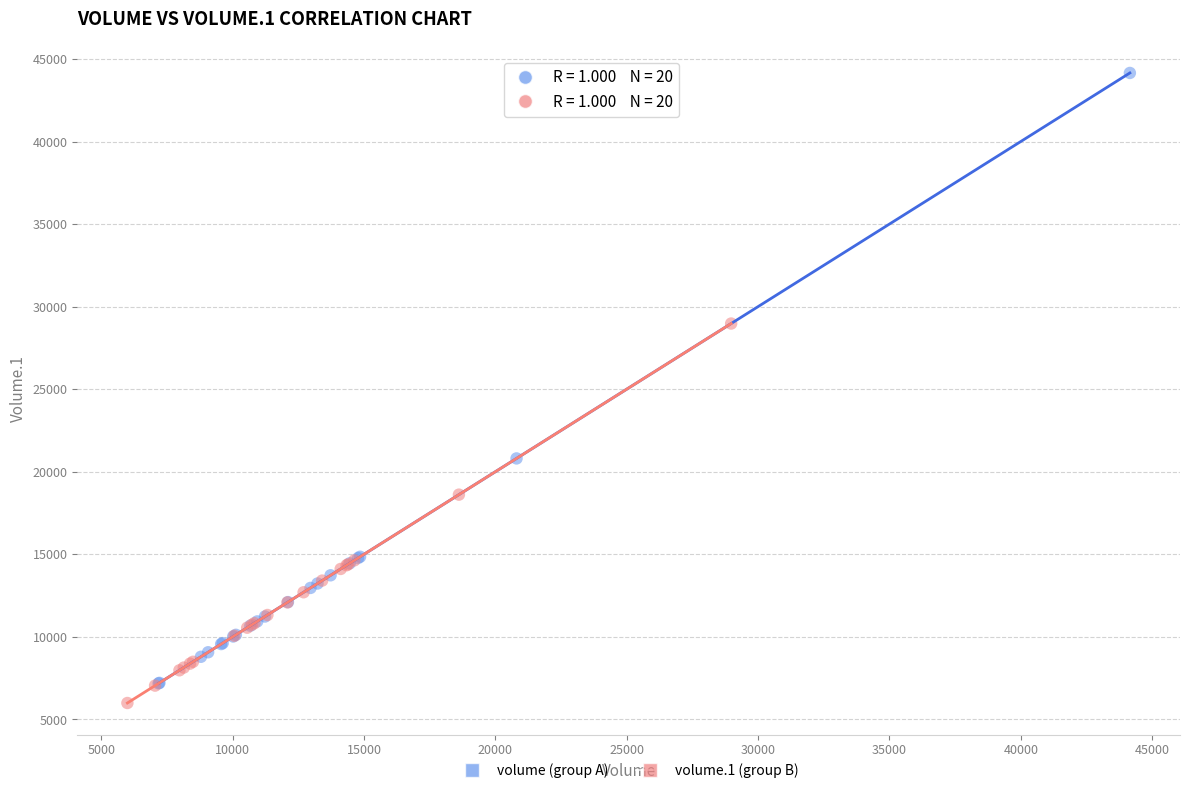

Which series reaches the minimum Y coordinate?

volume.1 (group B)